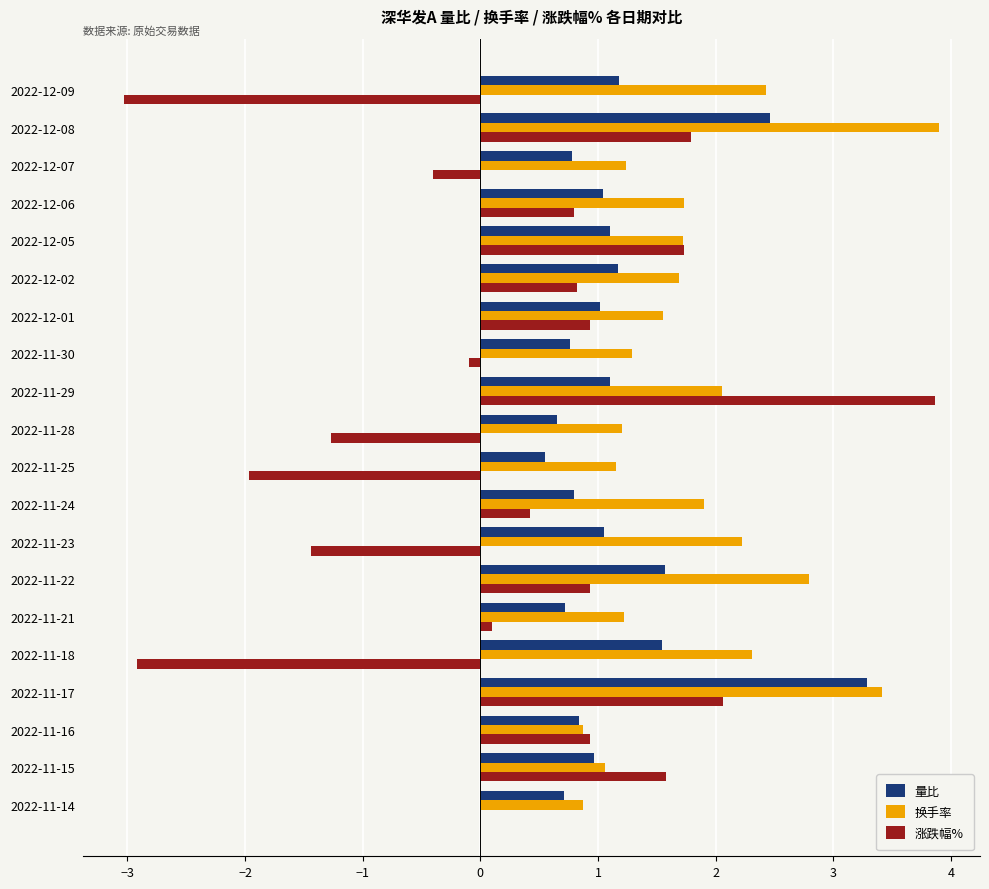

What are all the series names shown in the legend?

量比, 换手率, 涨跌幅%